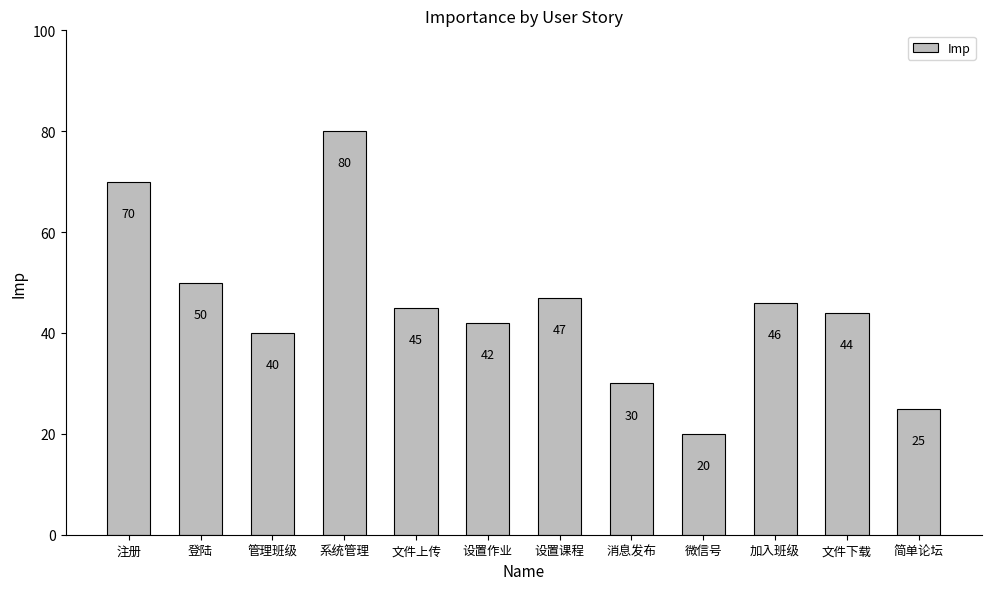

The chart shows a value of 70 at 注册. True or false?

True